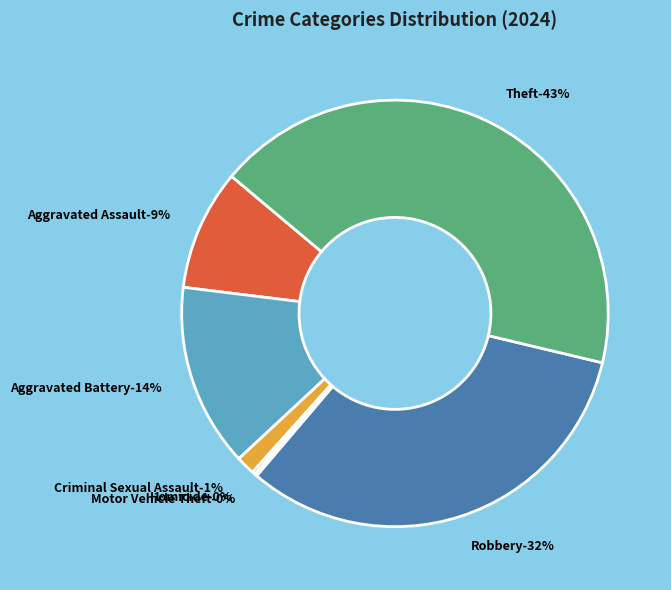

Does Robbery account for over 50% of the chart?

No